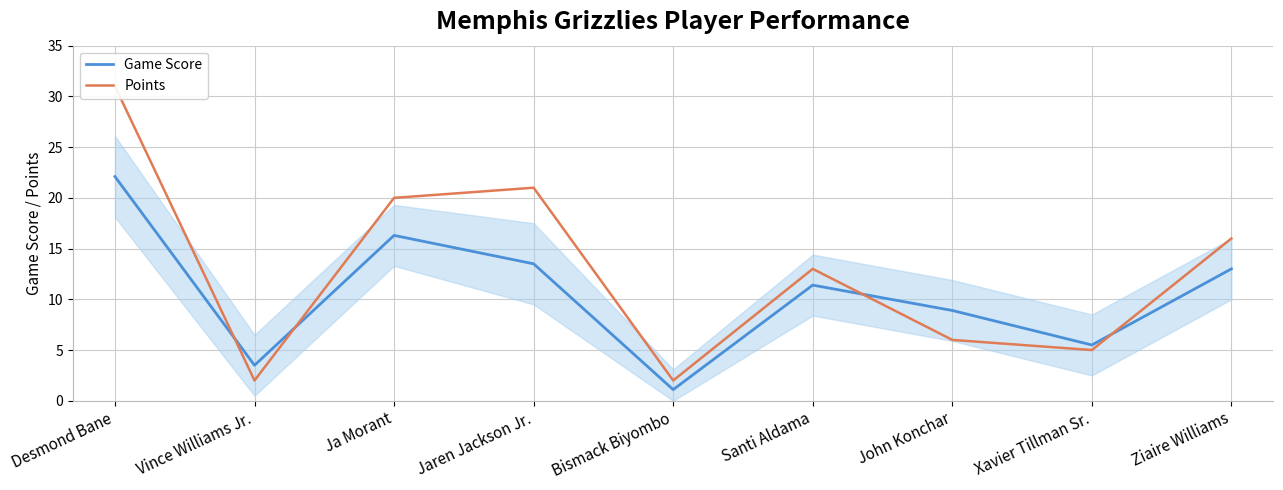

Where is the first local maximum for Game Score?

Ja Morant